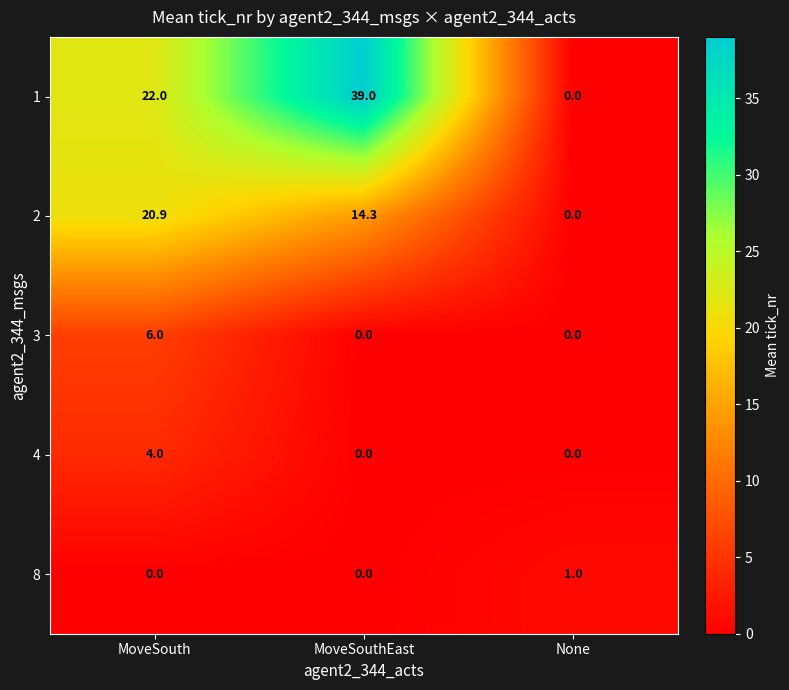

Rank the series by their maximum value, from highest to lowest.

1, 2, 3, 4, 8